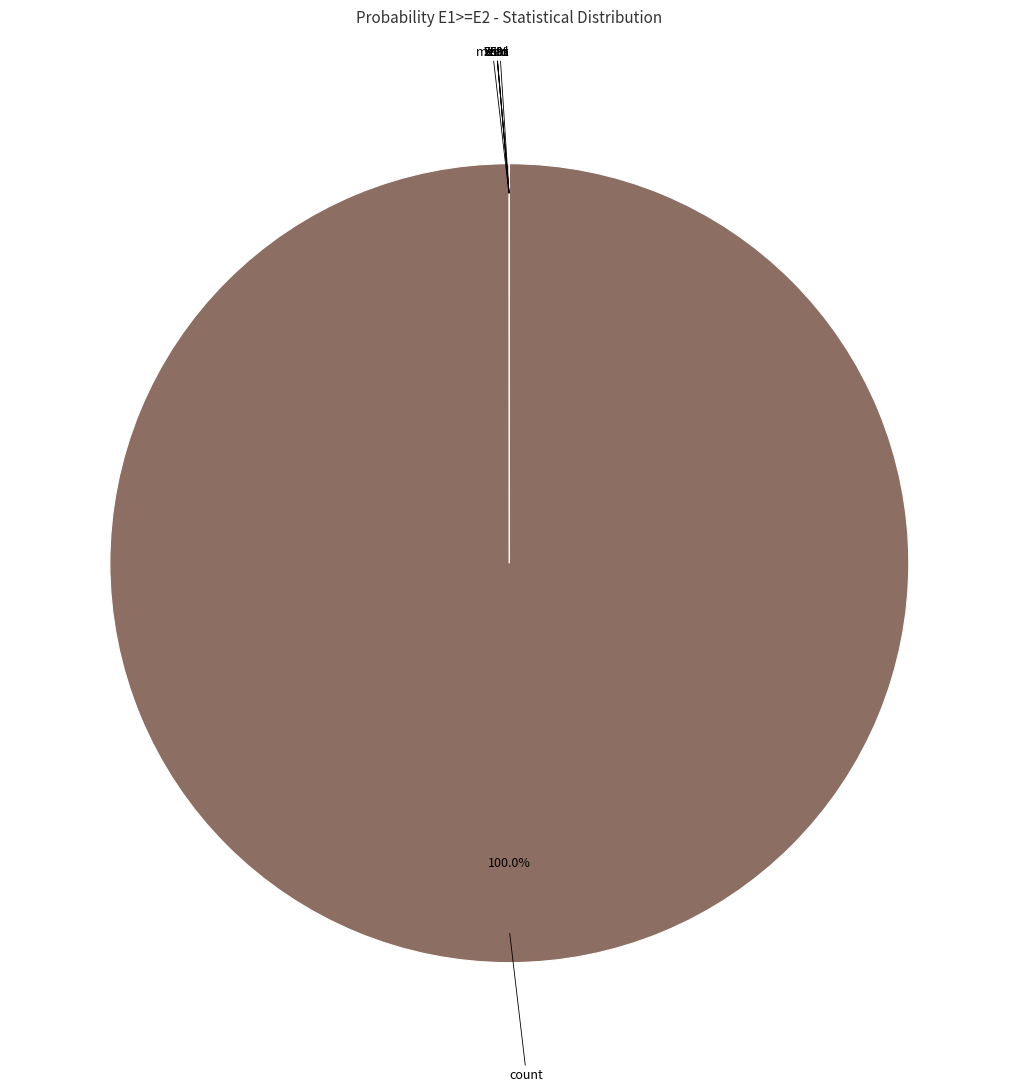

Which category has the smallest portion of the pie?

min